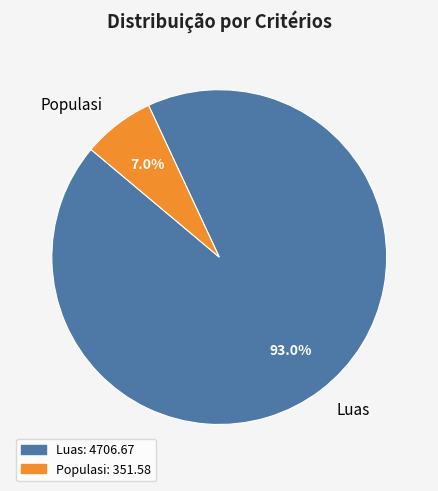

Which category has the smallest portion of the pie?

Populasi